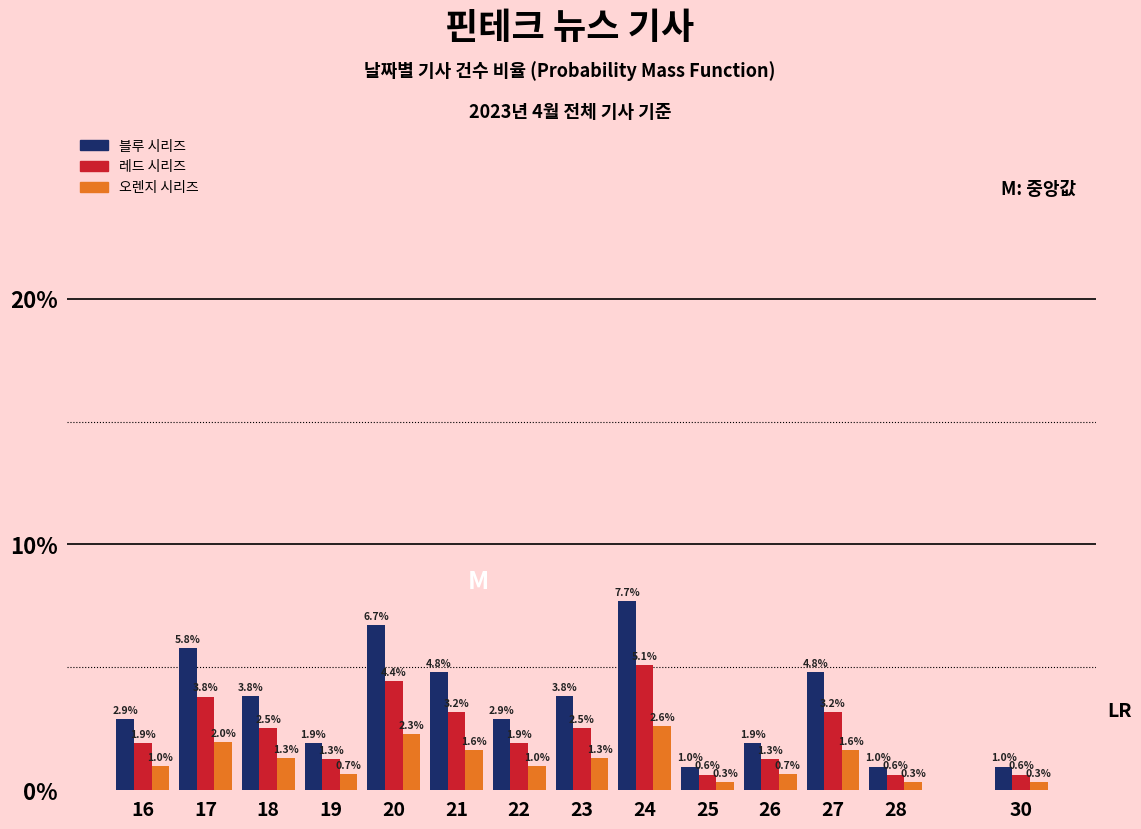

Reading right to left, what are all the values shown in this chart?

블루 시리즈: 1.0	1.0	4.8	1.9	1.0	7.7	3.8	2.9	4.8	6.7	1.9	3.8	5.8	2.9
레드 시리즈: 0.6	0.6	3.2	1.3	0.6	5.1	2.5	1.9	3.2	4.4	1.3	2.5	3.8	1.9
오렌지 시리즈: 0.3	0.3	1.6	0.7	0.3	2.6	1.3	1.0	1.6	2.3	0.7	1.3	2.0	1.0